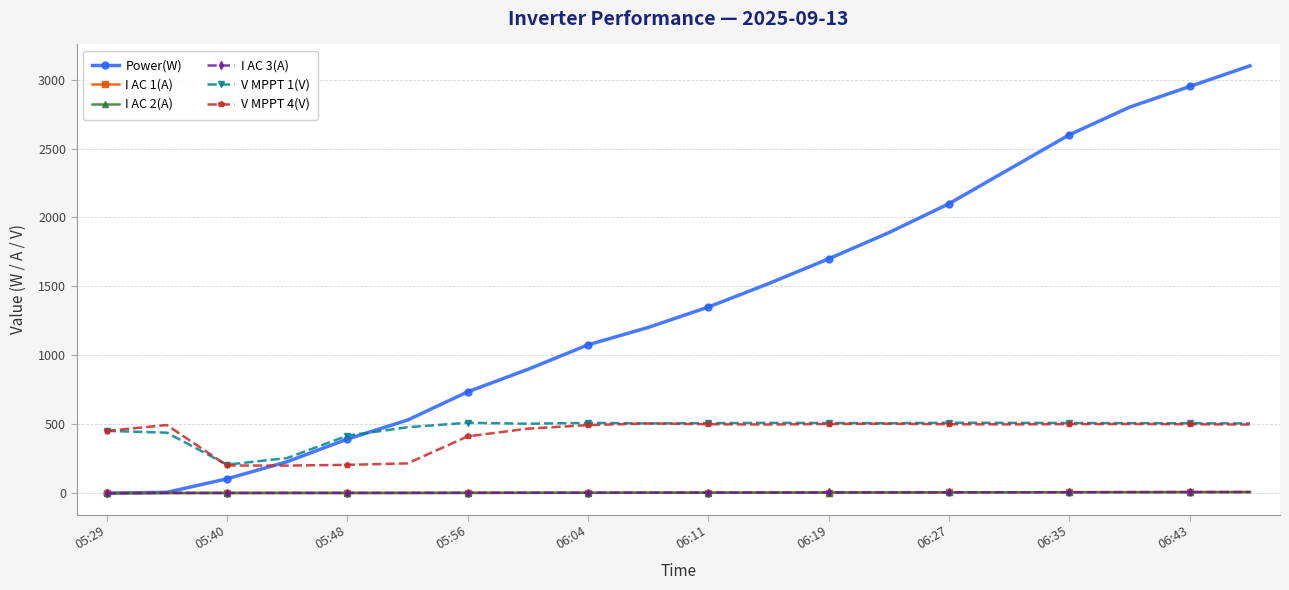

At how many categories does at least one series exceed 2039?

6